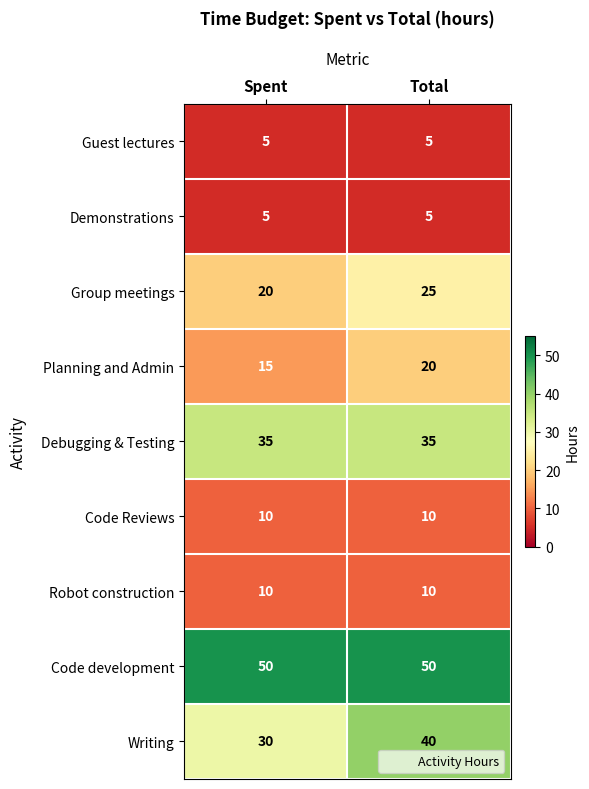

At which category is the sum across all series the highest?

Total